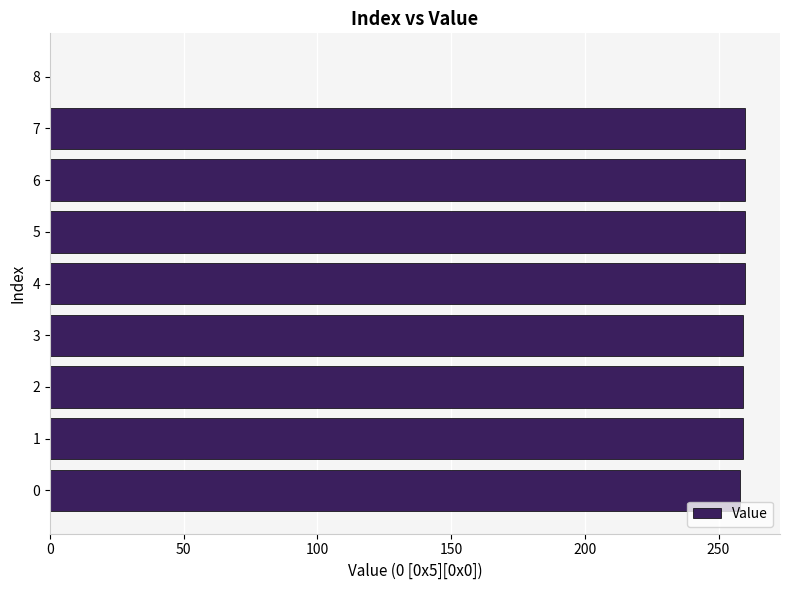

Approximately how many times larger is the value at 1 compared to 6?

1.0